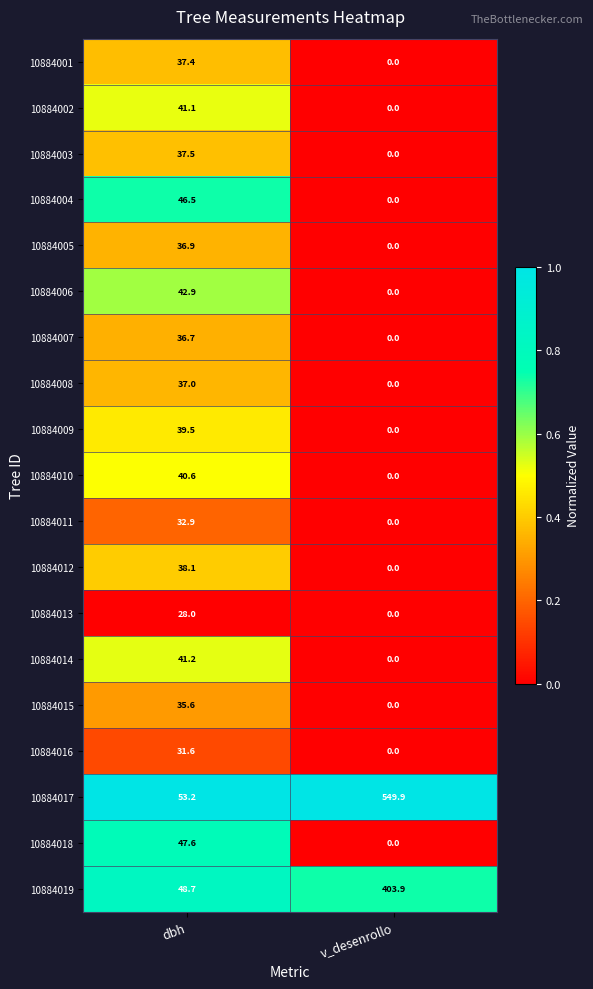

Which series has the widest spread of values?

10884017